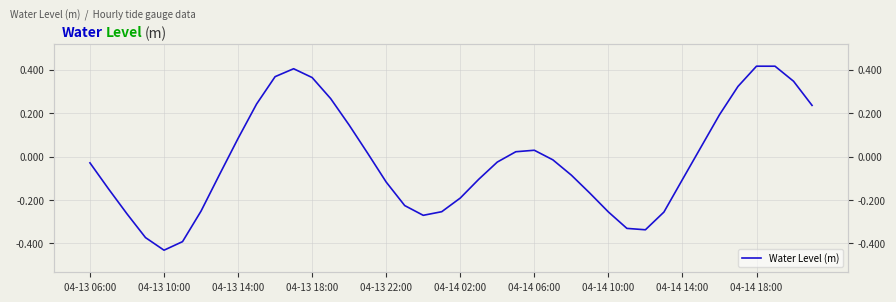

How many data points does each series have?

40